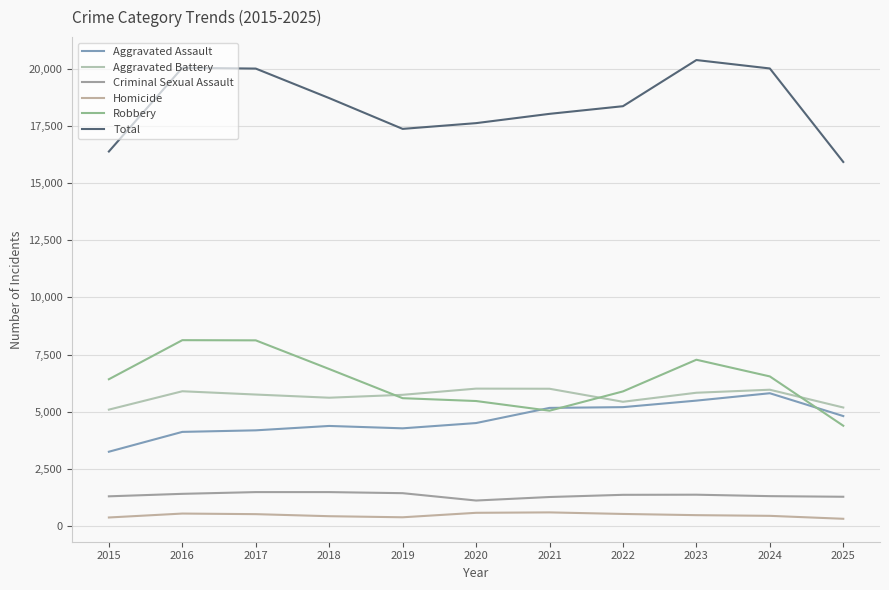

At which category does Aggravated Battery reach its first local valley?

2018